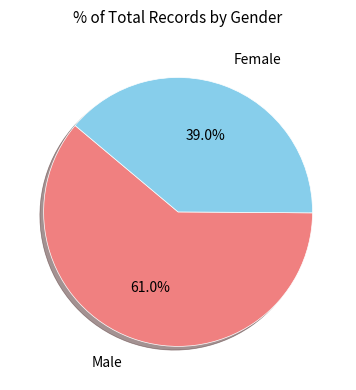

What is the ratio of the value at Male to the value at Female?

1.6